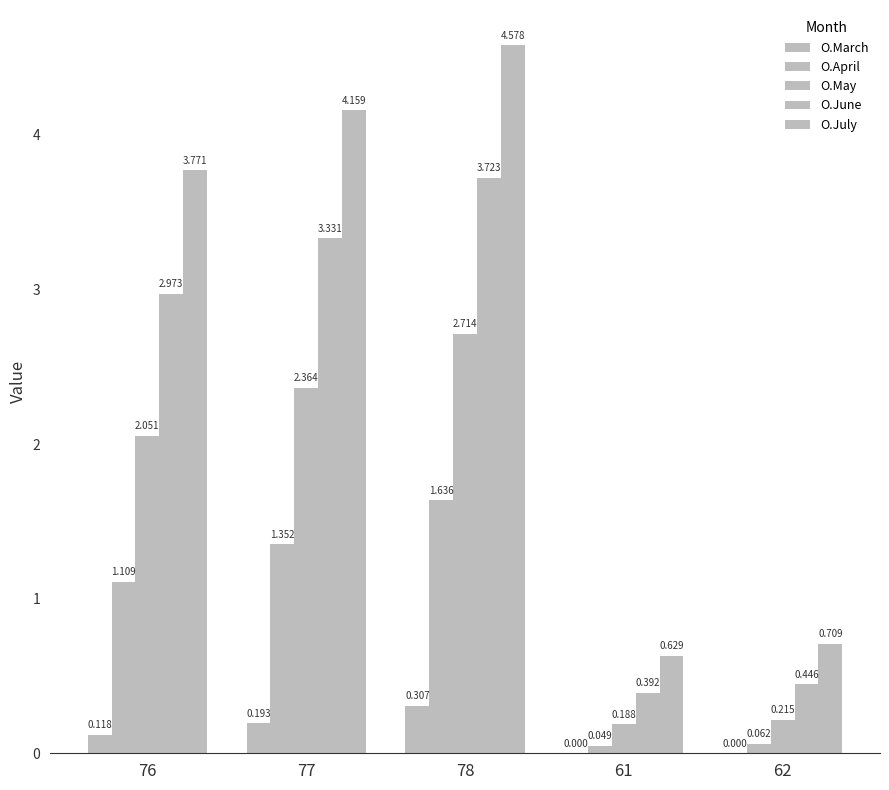

What is the approximate value of O.May at 77?

2.4